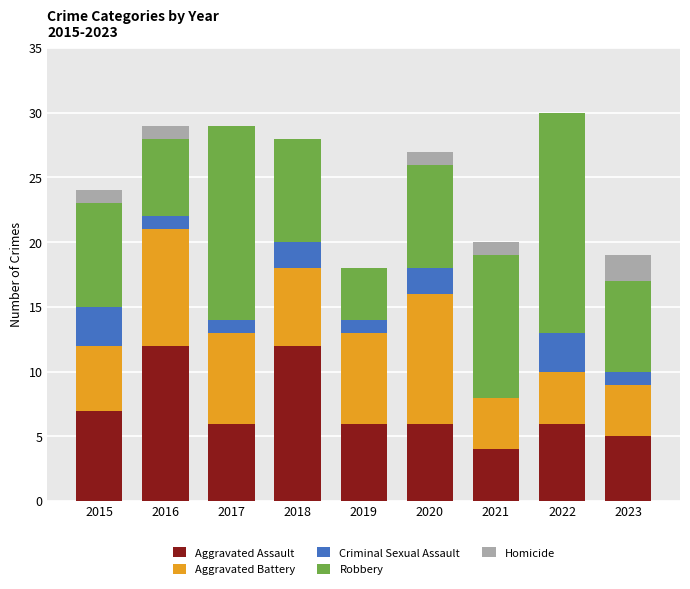

Where does the Aggravated Assault series first go above 6?

2015